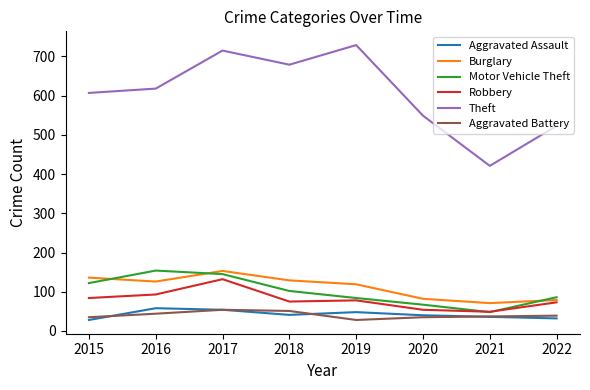

True or false: Theft and Robbery intersect in this chart.

False